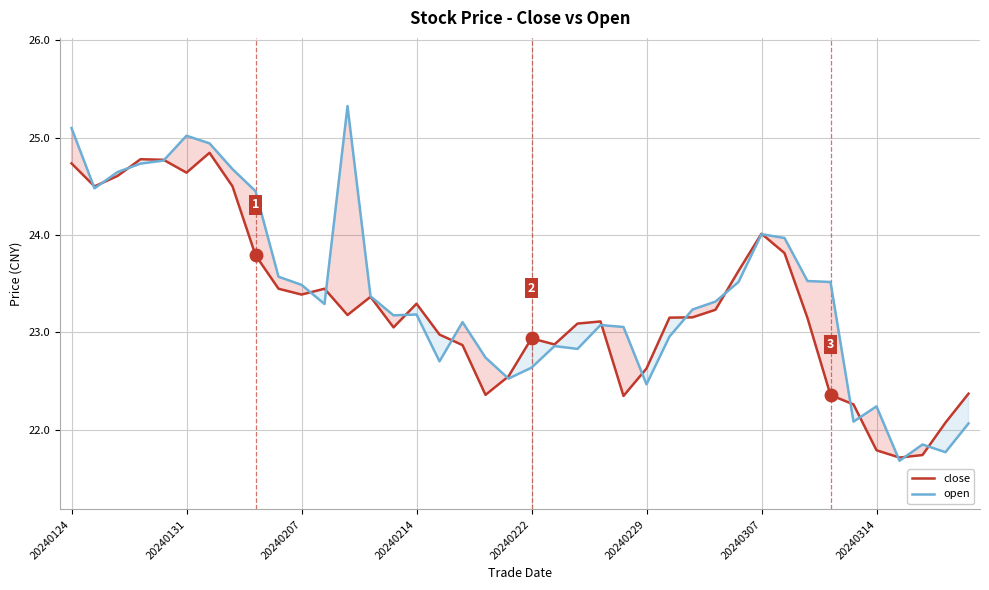

At 29, list the series in order from largest to smallest.

close, open